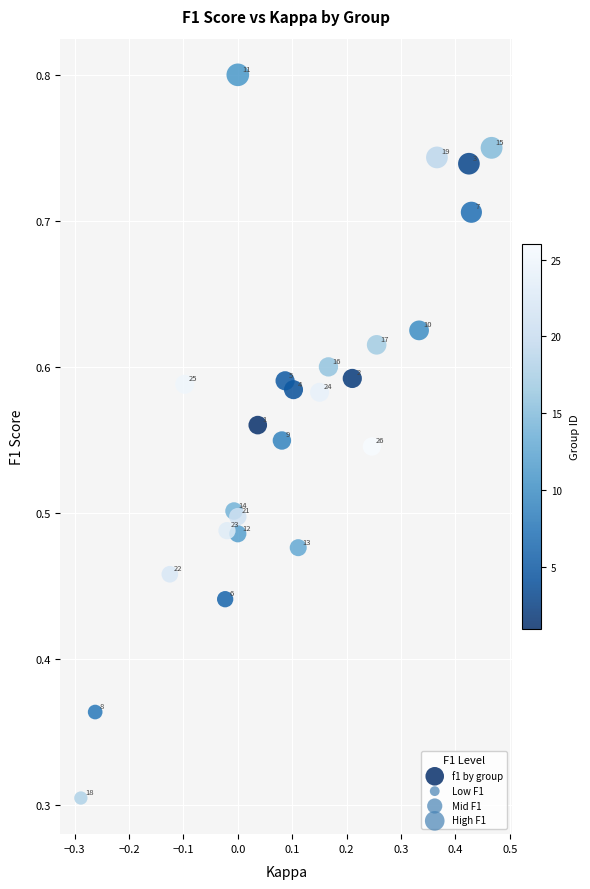

What Y value in the scatter plot is closest to 0?

0.3